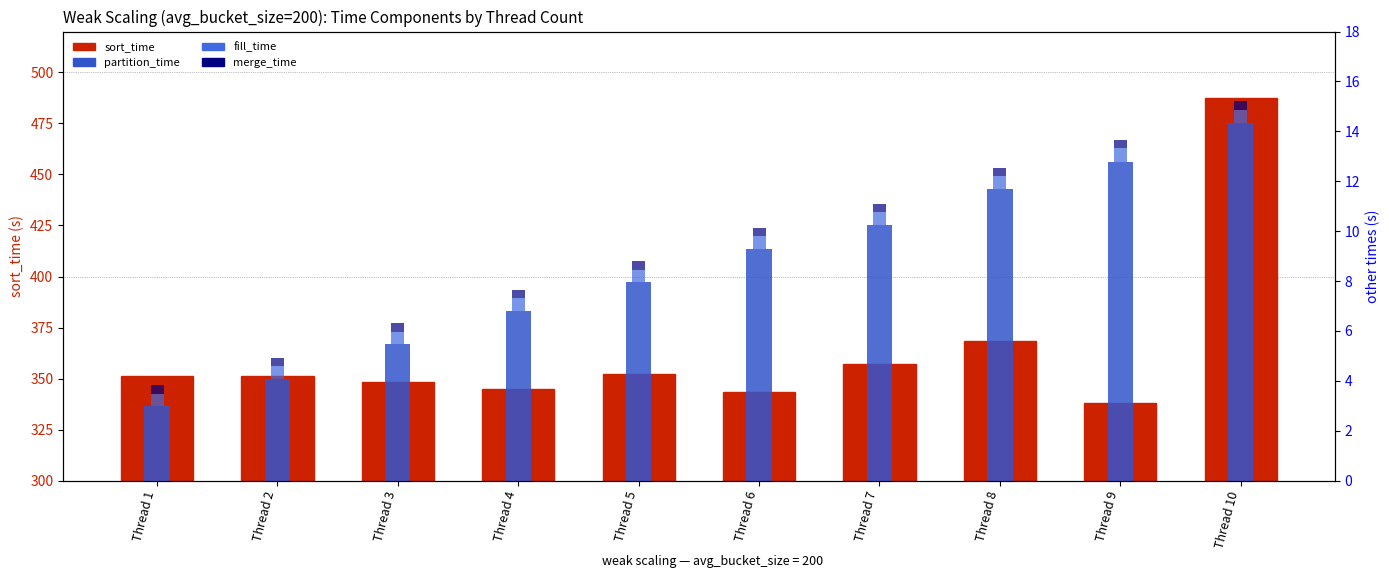

Rank the series at Thread 4 from highest to lowest value.

sort_time, partition_time, fill_time, merge_time